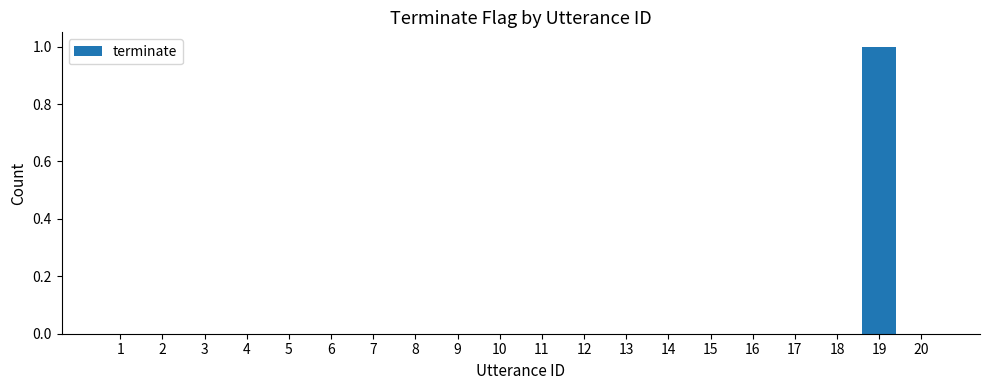

Does the chart contain stacked bars?

No